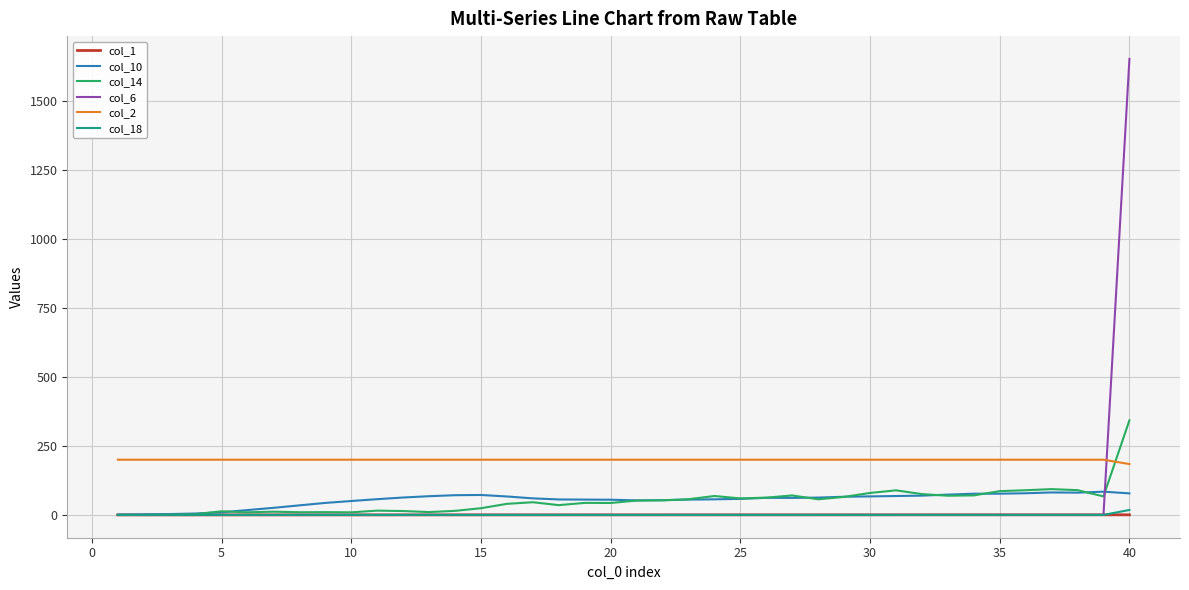

True or false: col_2 and col_10 cross at least once.

False